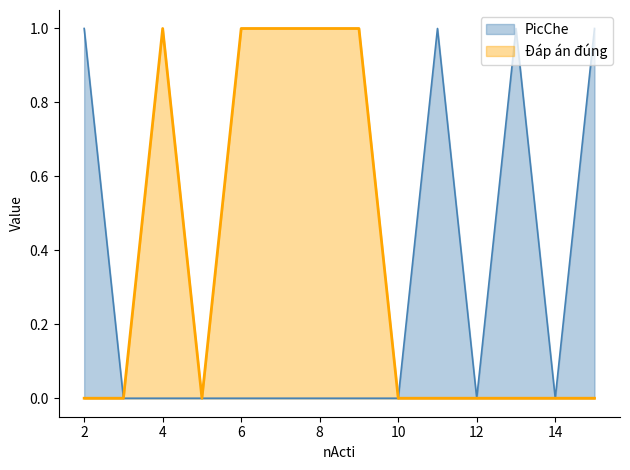

The PicChe series shows 1 at 2. True or false?

True